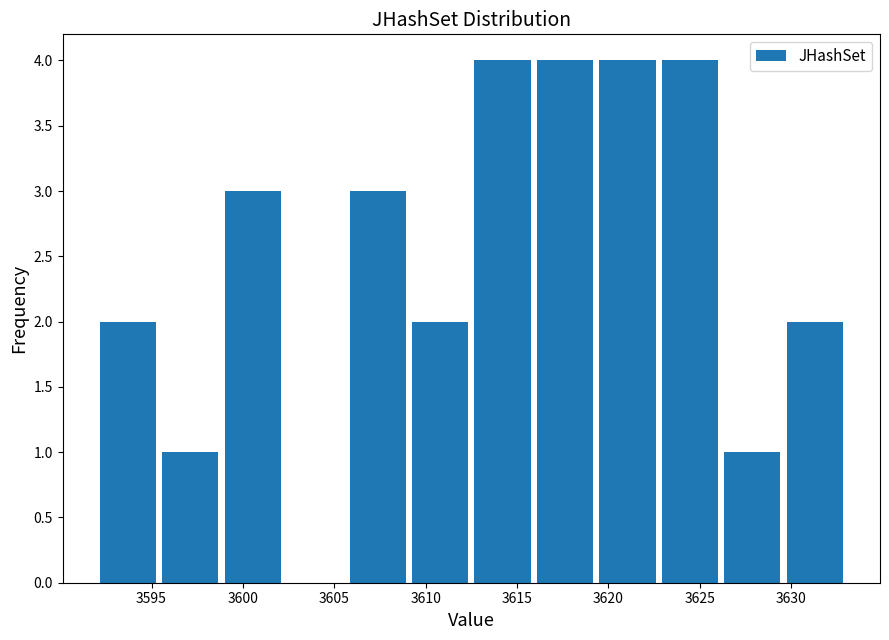

Reading left to right, transcribe this chart: for each bar, give the range it covers on the x-axis and its height. Neither the bar edges nor the heights are printed on the chart, so give them approximately, as read against the axes.

3592.0 to 3595.5: 2
3595.5 to 3599.0: 1
3599.0 to 3602.5: 3
3602.5 to 3605.5: 0
3605.5 to 3609.0: 3
3609.0 to 3612.5: 2
3612.5 to 3616.0: 4
3616.0 to 3619.5: 4
3619.5 to 3623.0: 4
3623.0 to 3626.0: 4
3626.0 to 3629.5: 1
3629.5 to 3633.0: 2